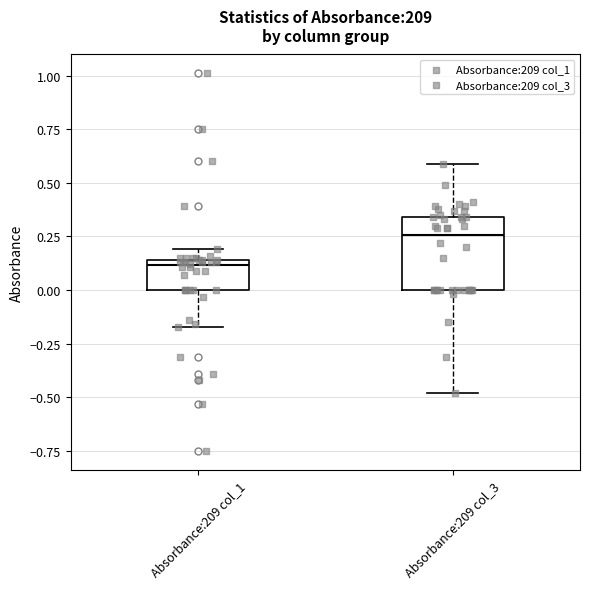

Reading left to right, read every box against the y-axis: the position of its median line, the range the box covers, and the ends of its whiskers. The values are not printed on the chart, so give them approximately, as read against the axis.

Absorbance:209 col_1: median 0.10, box 0.00 to 0.15, whiskers -0.15 to 0.20
Absorbance:209 col_3: median 0.25, box 0.00 to 0.35, whiskers -0.50 to 0.60